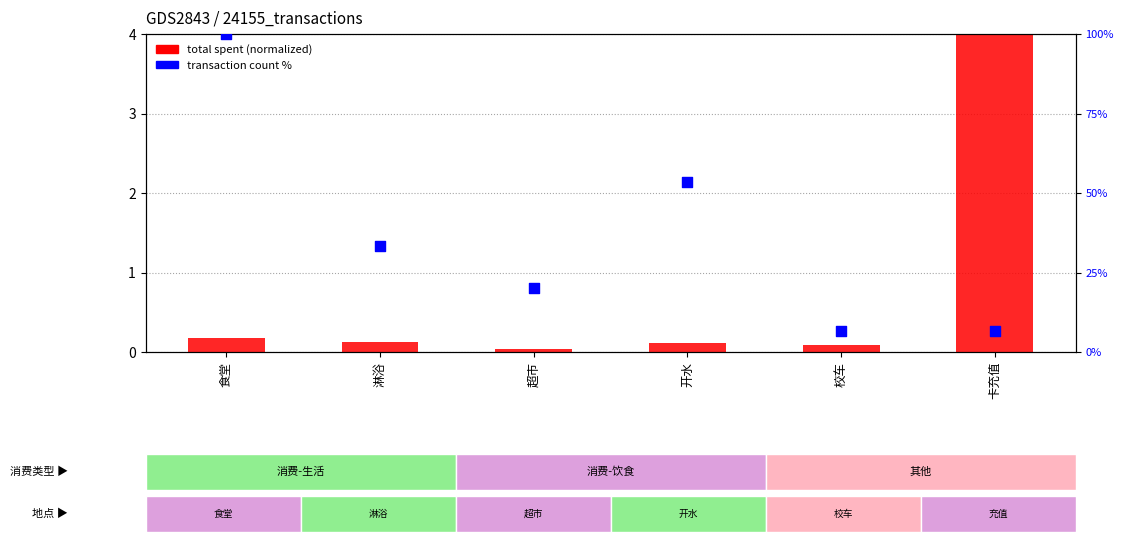

What are all the series names shown in the legend?

total spent (normalized), transaction count %